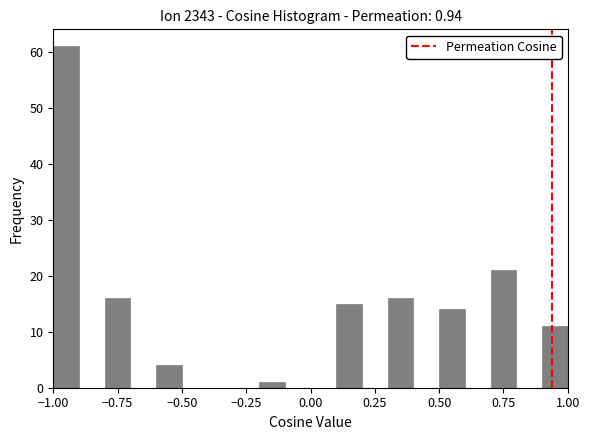

Around what value on the x-axis is the tallest bar? Give the approximate position of its centre, as read against the axis.

-0.95